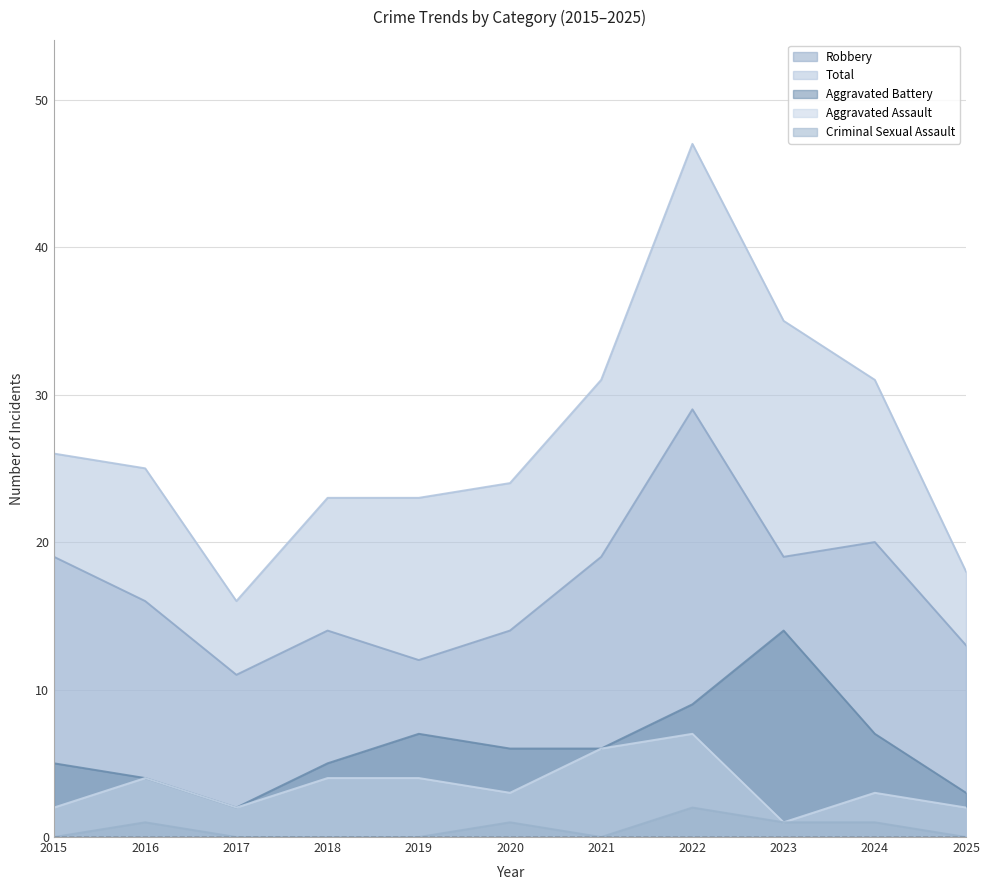

How many values in the Aggravated Assault series exceed 3?

5